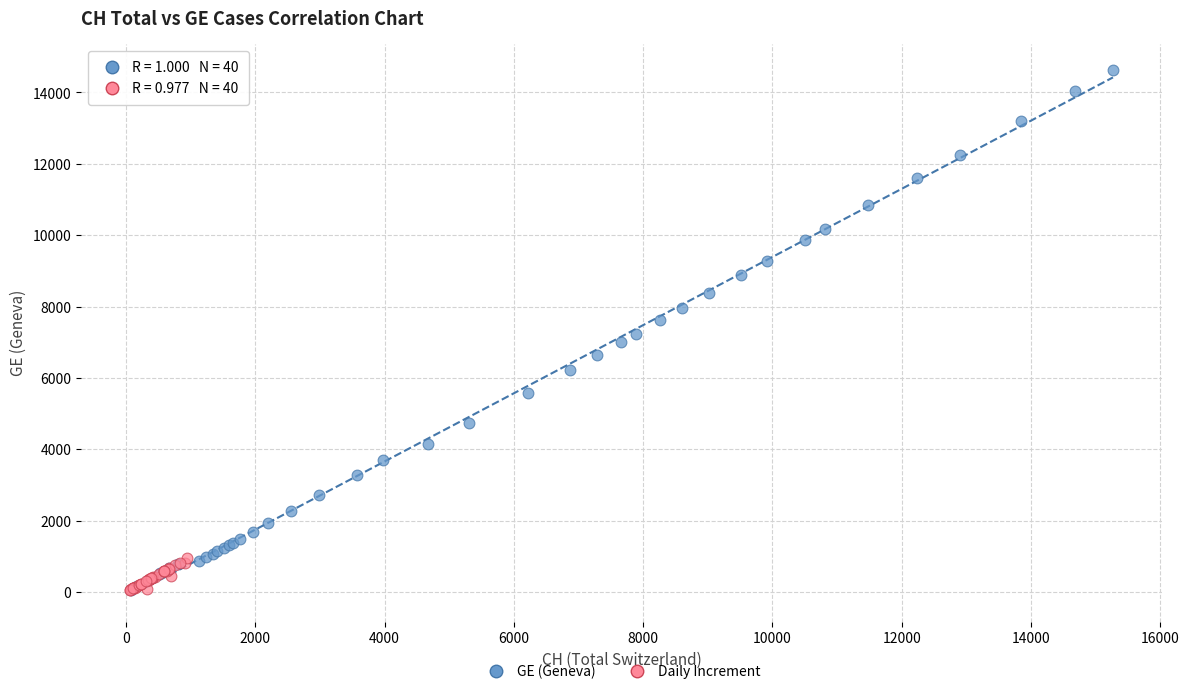

Which series has the widest spread of Y values?

GE (Geneva)